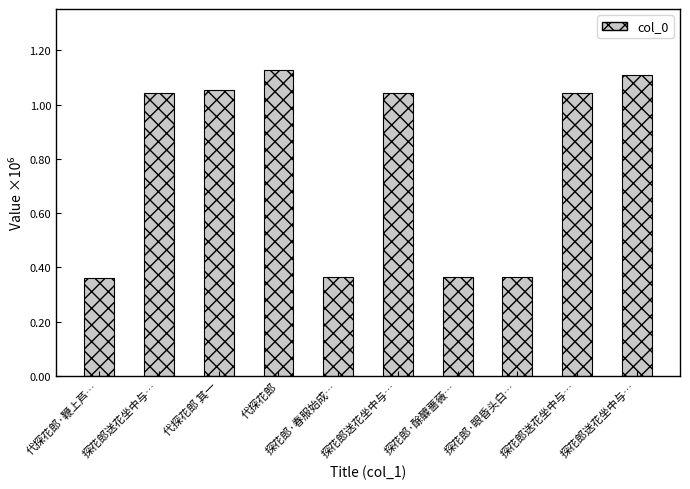

Are the bars horizontal?

No